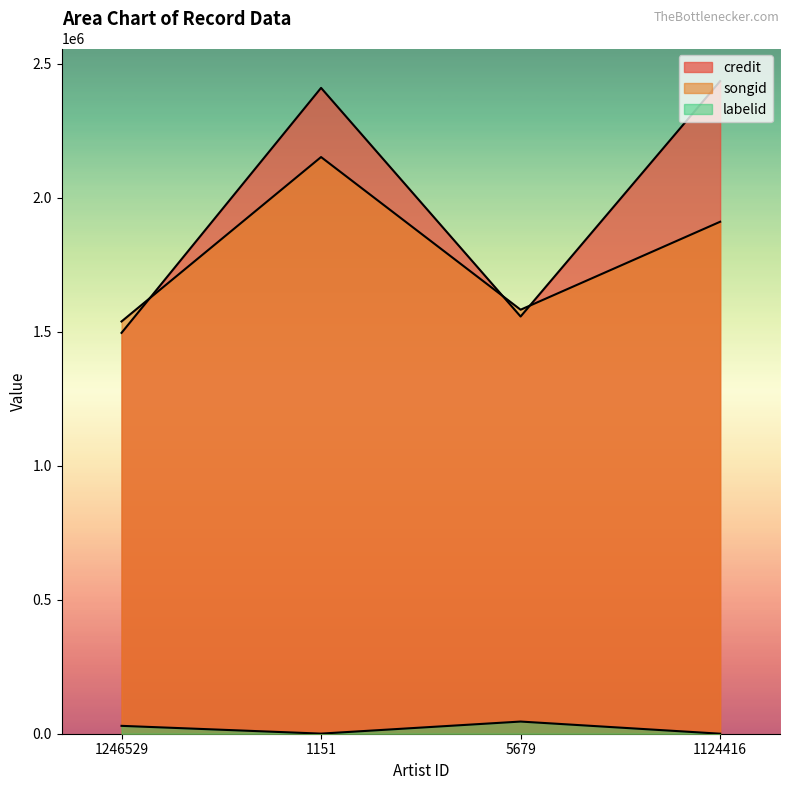

Between which two adjacent categories do credit and songid first intersect?

1246529 and 1151